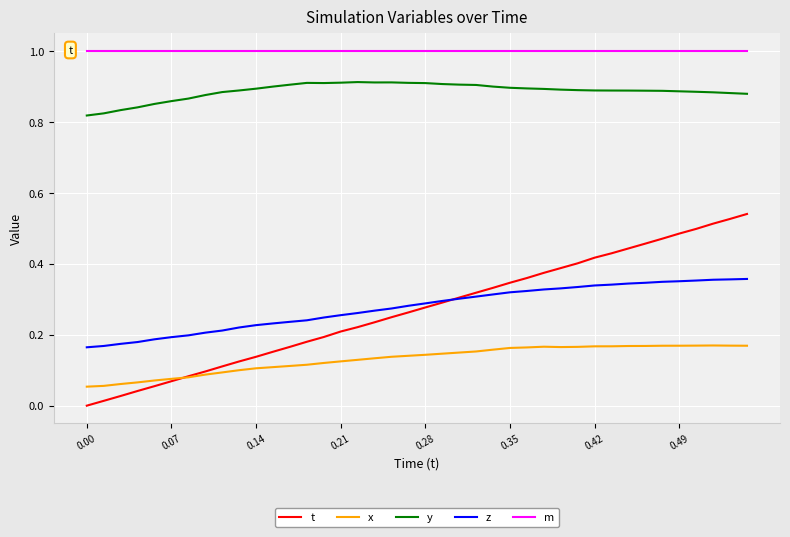

True or false: t and m intersect in this chart.

False